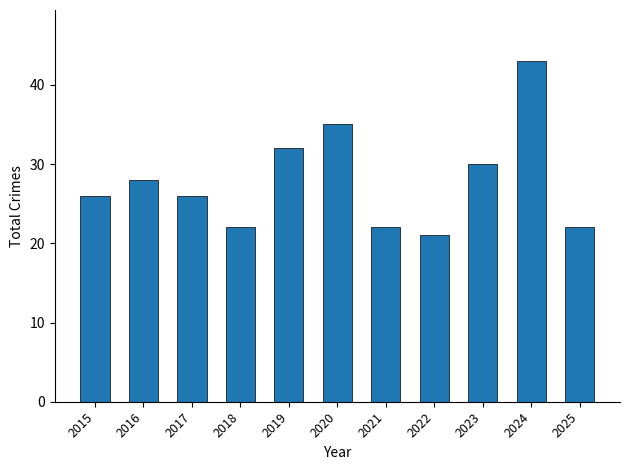

The value at 2020 is 35. True or false?

True